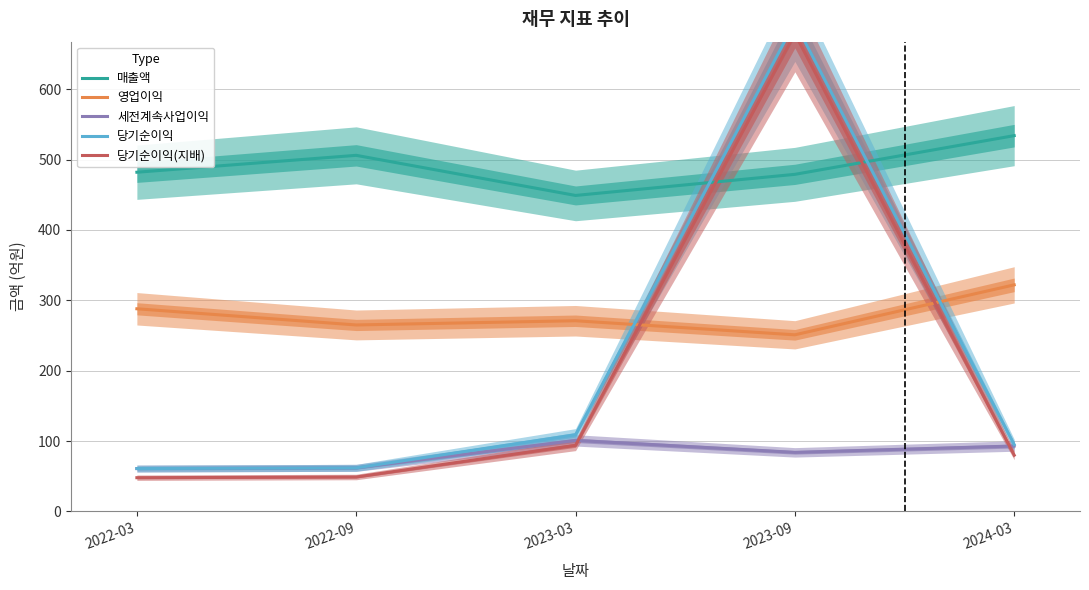

Which series has the largest total across all categories?

매출액